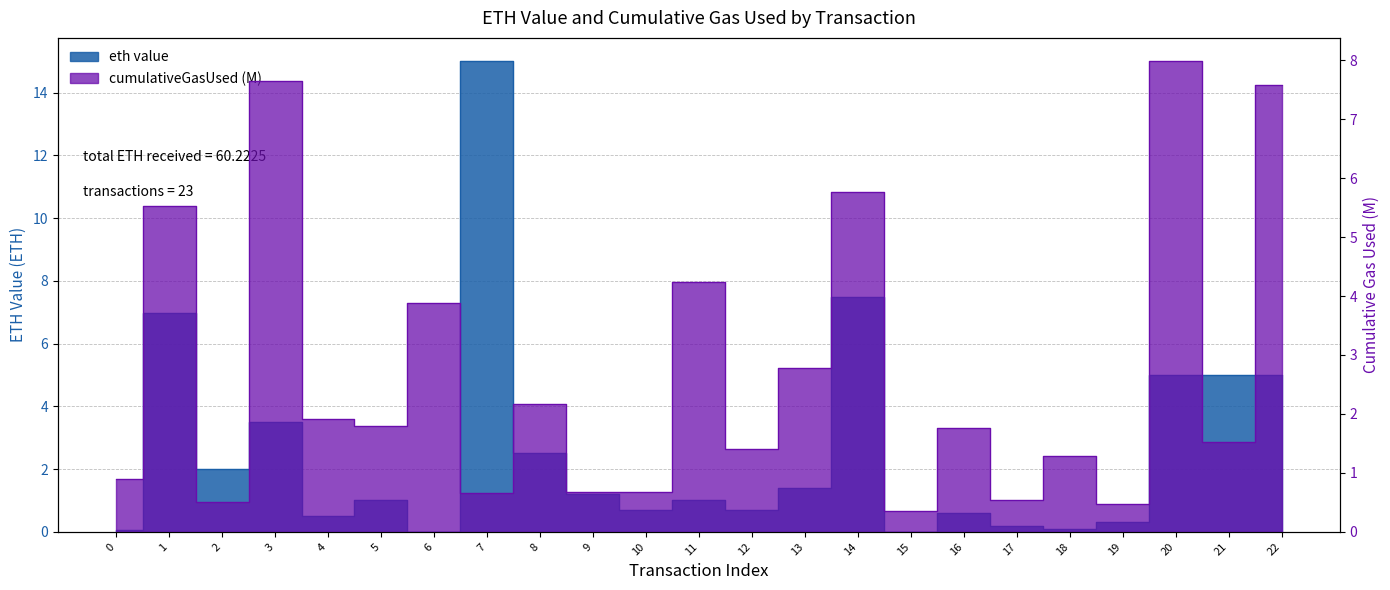

List the series in order of their overall mean, lowest first.

eth value, cumulativeGasUsed (M)